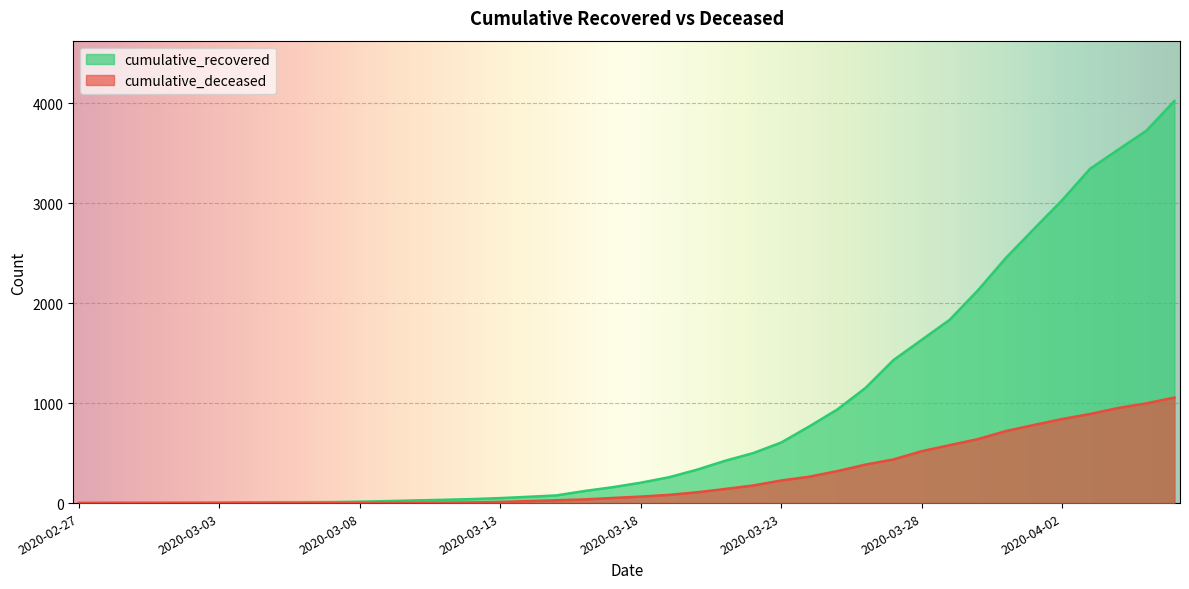

What is the label of the 18th point from the right?

2020-03-20